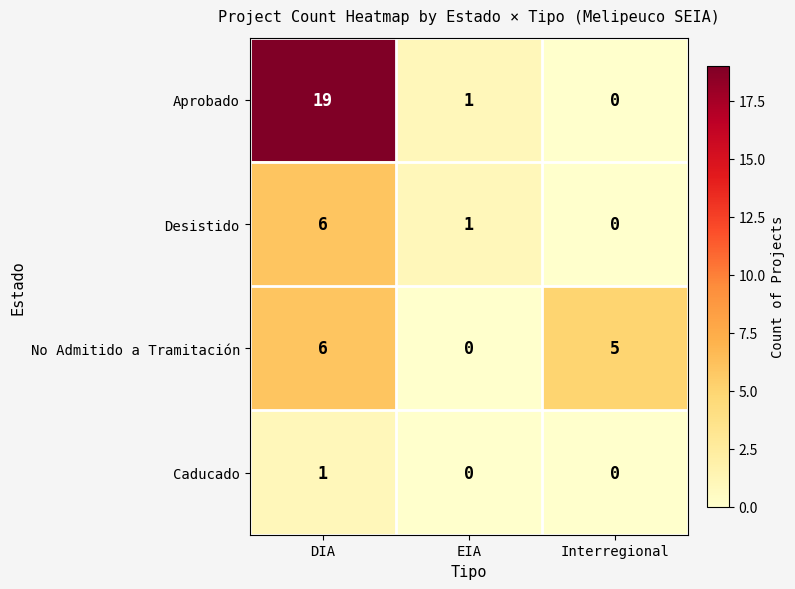

Rank the categories by No Admitido a Tramitación value from lowest to highest.

EIA, Interregional, DIA